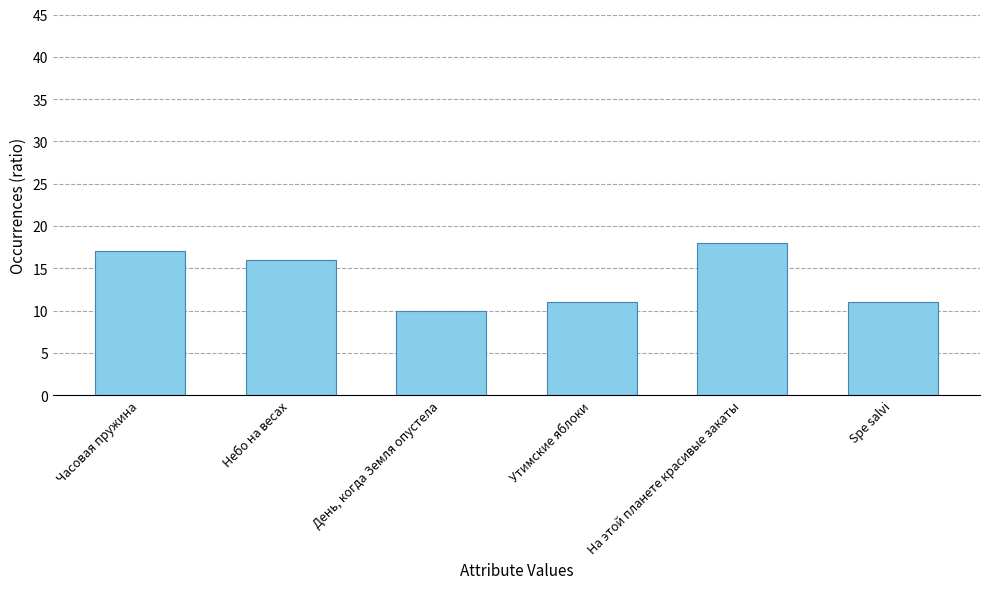

Reading left to right, what are all the values shown in this chart?

17	16	10	11	18	11